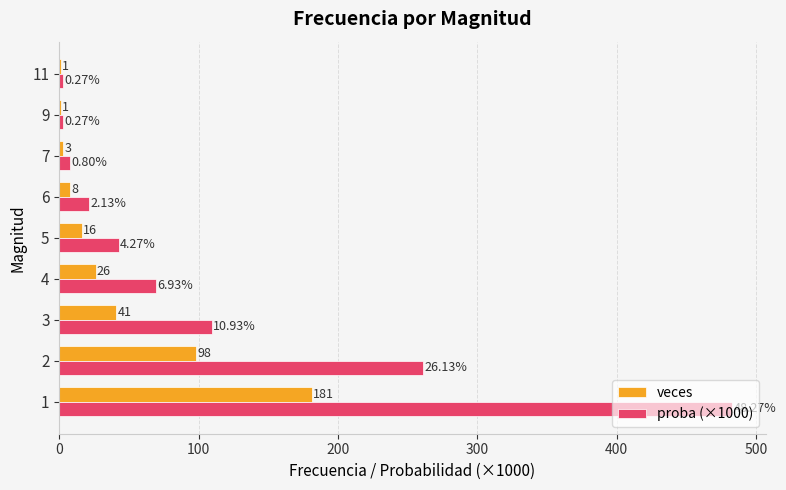

Is the value of proba (×1000) at 1 greater than the value of veces at 6?

Yes